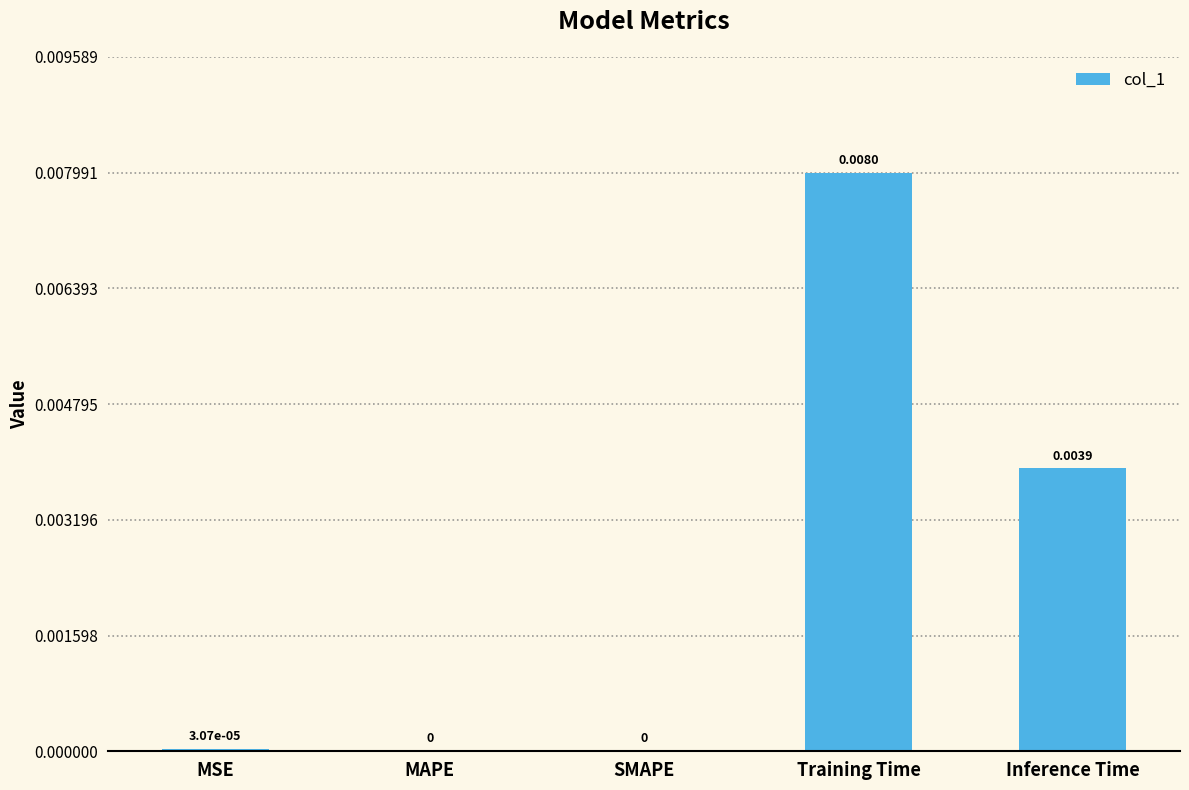

Which has a higher value, Inference Time or MSE?

Inference Time